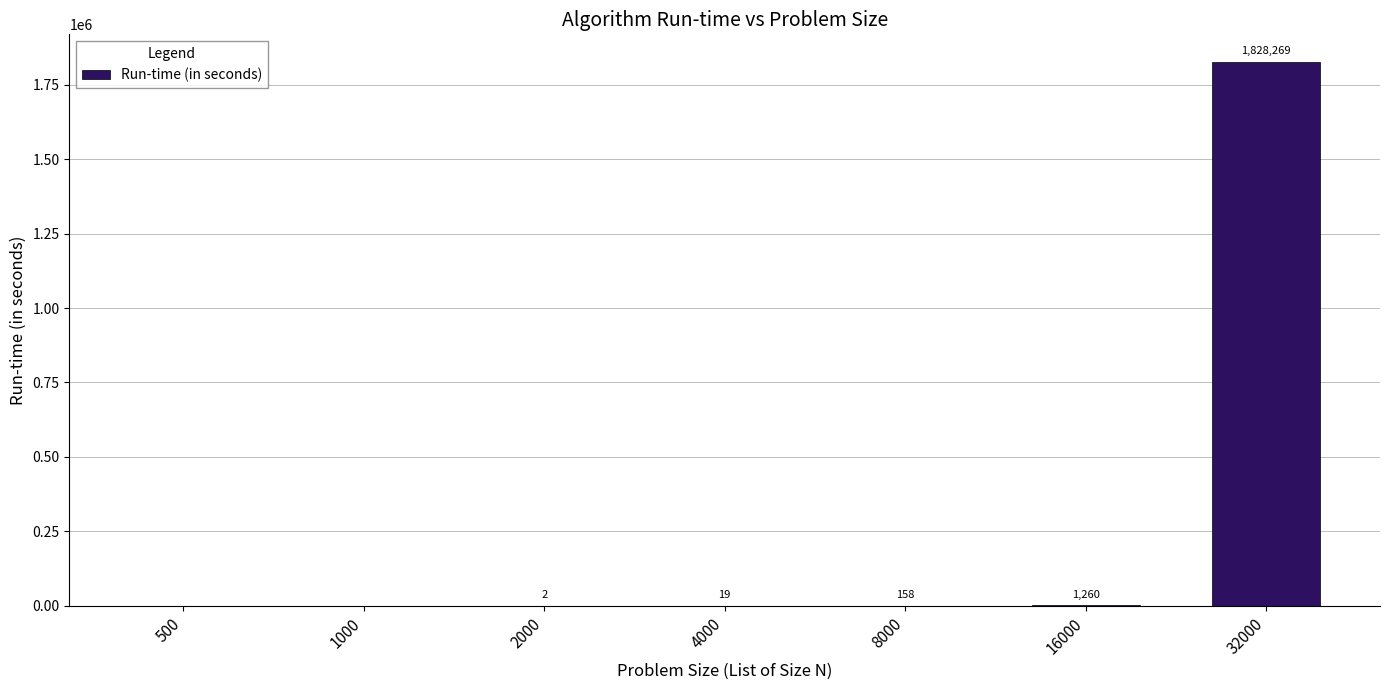

What is the sum of all values?

1829708